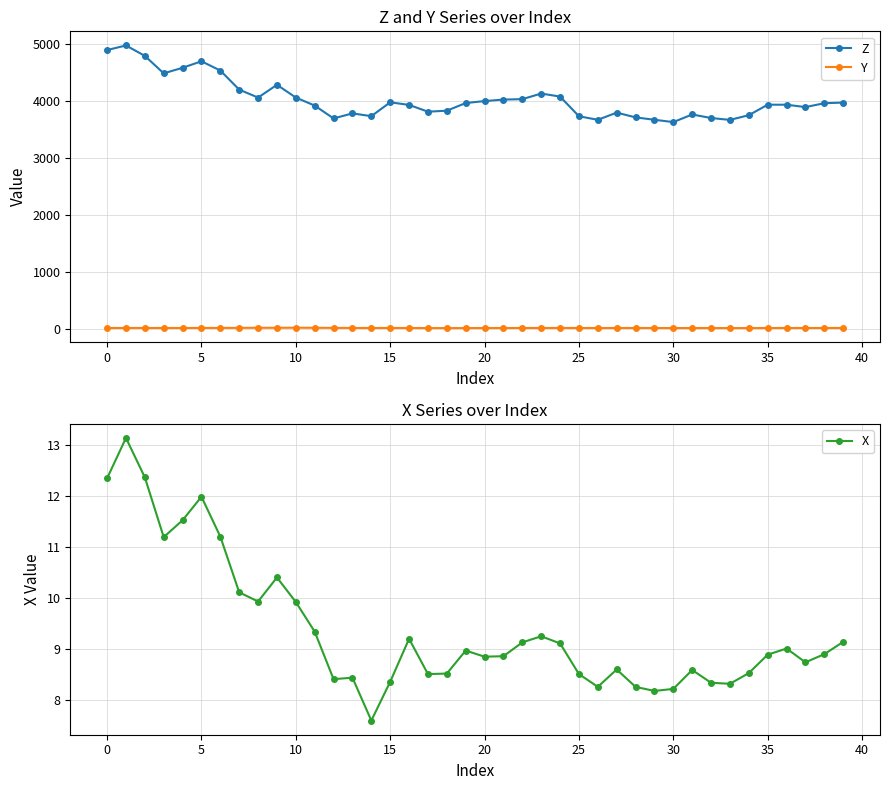

Which series has the largest total across all categories?

Z